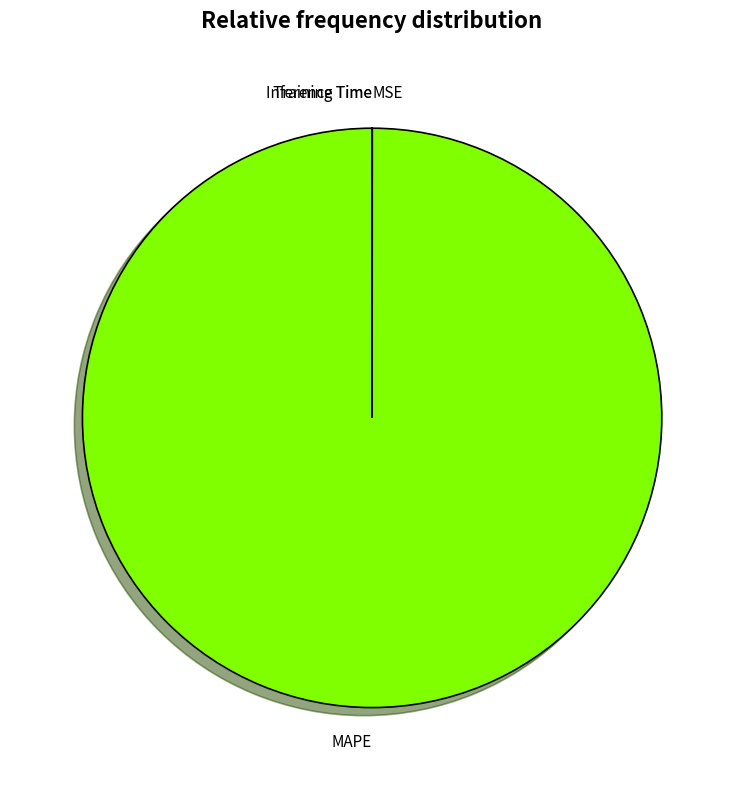

What is the majority slice?

MAPE